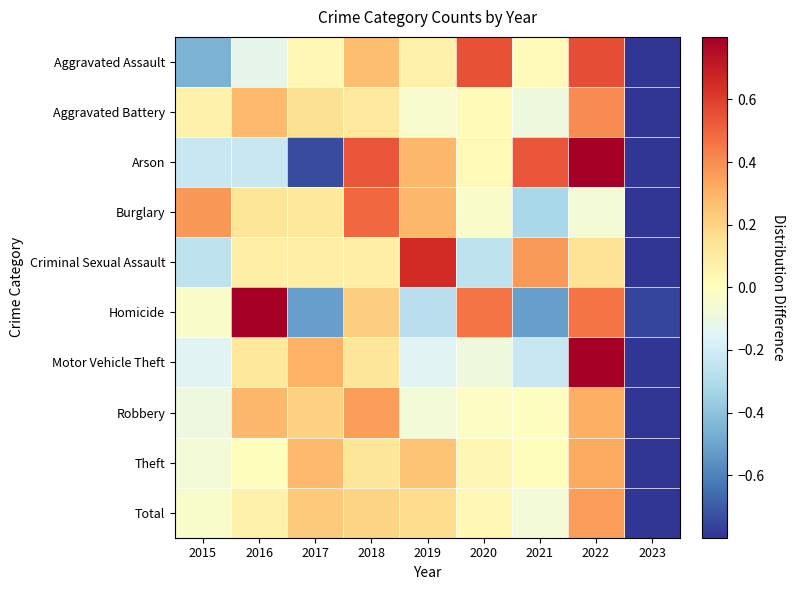

Reading right to left, list all the values displayed in this chart.

Aggravated Assault: 2023=-0.9	2022=0.6	2021=0.0	2020=0.5	2019=0.1	2018=0.3	2017=0.0	2016=-0.1	2015=-0.5
Aggravated Battery: 2023=-0.9	2022=0.4	2021=-0.1	2020=0.0	2019=-0.0	2018=0.1	2017=0.1	2016=0.3	2015=0.1
Arson: 2023=-1.0	2022=0.8	2021=0.5	2020=0.0	2019=0.3	2018=0.5	2017=-0.7	2016=-0.2	2015=-0.2
Burglary: 2023=-1.0	2022=-0.1	2021=-0.3	2020=-0.0	2019=0.3	2018=0.5	2017=0.1	2016=0.1	2015=0.4
Criminal Sexual Assault: 2023=-0.9	2022=0.1	2021=0.4	2020=-0.3	2019=0.7	2018=0.1	2017=0.1	2016=0.1	2015=-0.3
Homicide: 2023=-0.8	2022=0.5	2021=-0.5	2020=0.5	2019=-0.3	2018=0.2	2017=-0.5	2016=0.9	2015=-0.0
Motor Vehicle Theft: 2023=-0.9	2022=1.0	2021=-0.2	2020=-0.1	2019=-0.1	2018=0.1	2017=0.3	2016=0.1	2015=-0.1
Robbery: 2023=-1.0	2022=0.3	2021=-0.0	2020=-0.0	2019=-0.1	2018=0.4	2017=0.2	2016=0.3	2015=-0.1
Theft: 2023=-1.0	2022=0.3	2021=0.0	2020=0.0	2019=0.2	2018=0.1	2017=0.3	2016=0.0	2015=-0.1
Total: 2023=-1.0	2022=0.4	2021=-0.1	2020=0.0	2019=0.2	2018=0.2	2017=0.2	2016=0.1	2015=-0.0